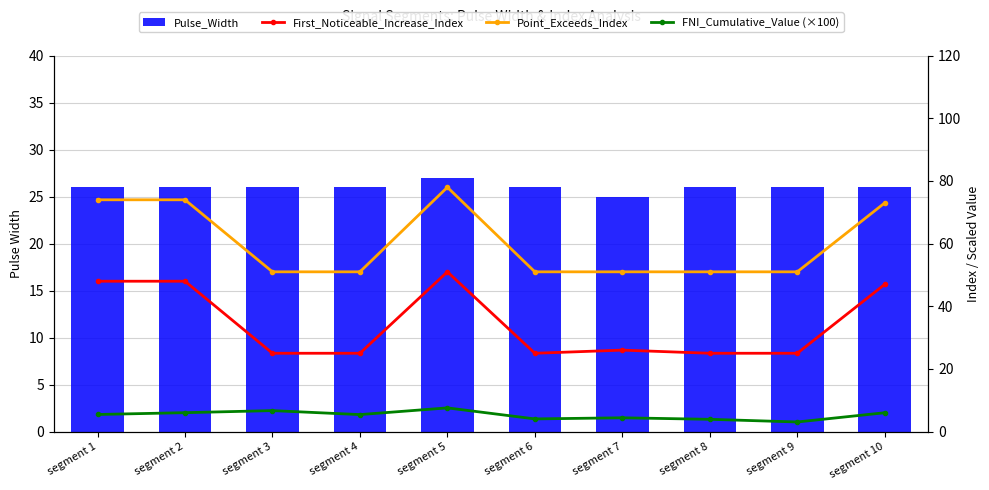

At which category is the sum across all series the highest?

segment 5